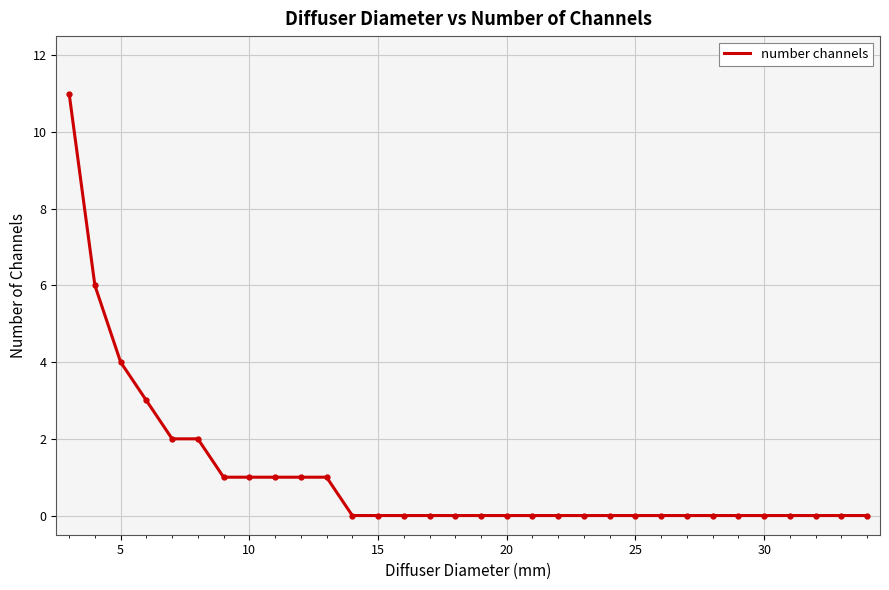

What is the maximum value shown in the chart?

11